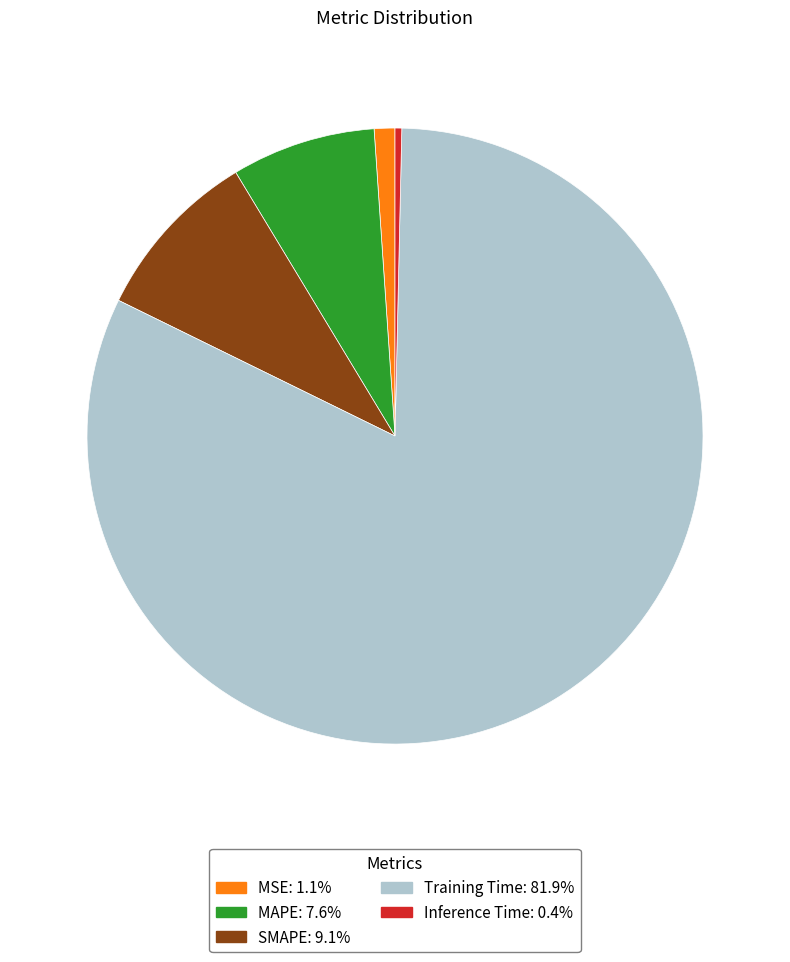

Rank the categories by value from lowest to highest.

Inference Time, MSE, MAPE, SMAPE, Training Time